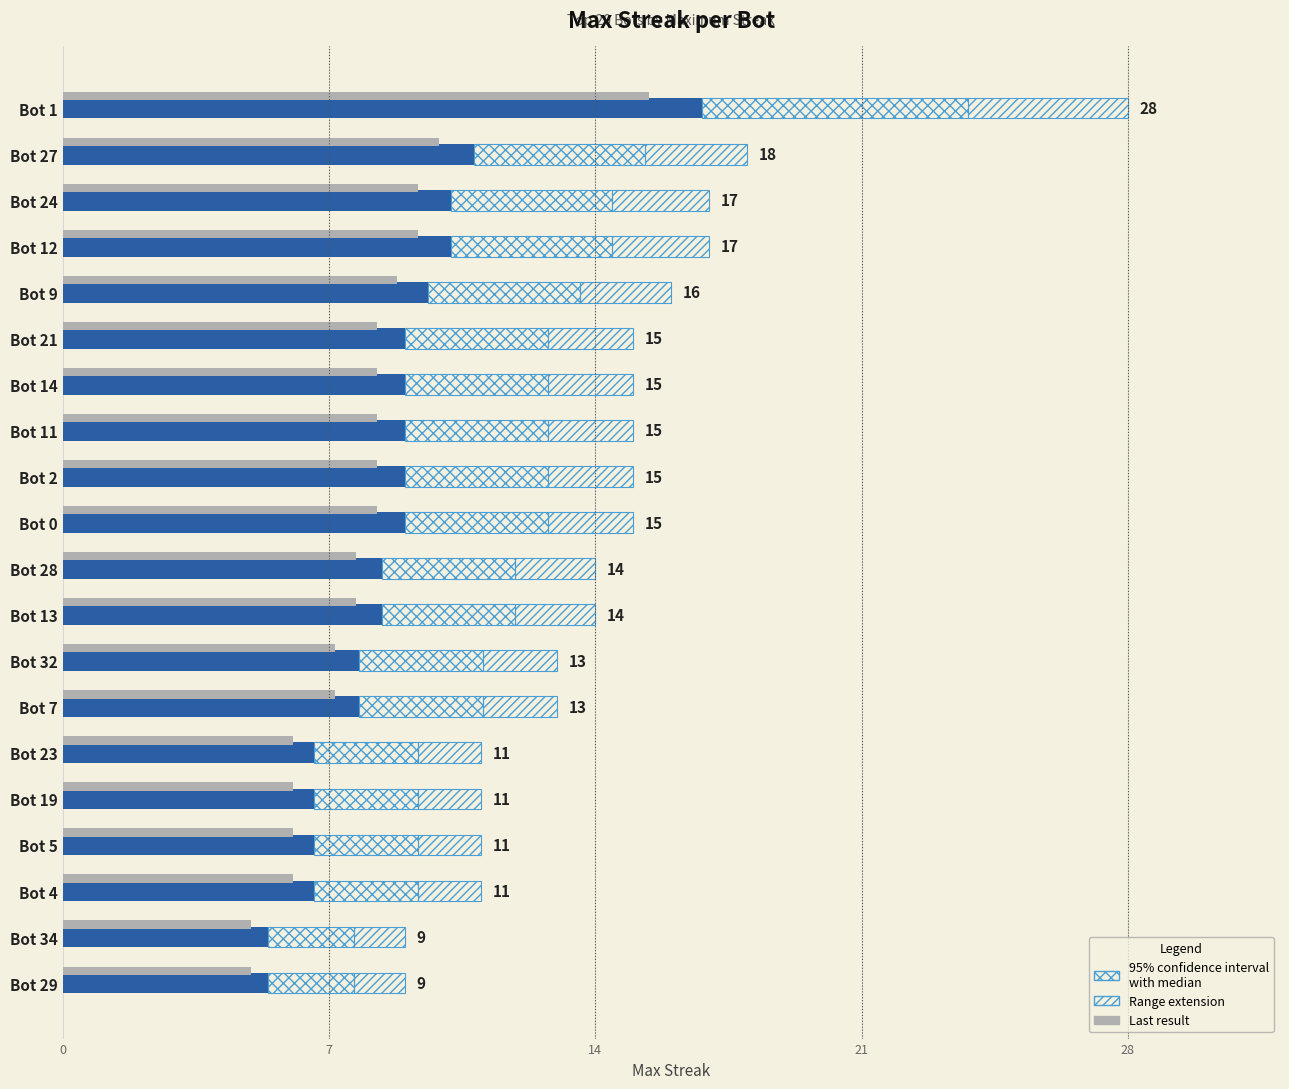

Are the bars horizontal?

Yes